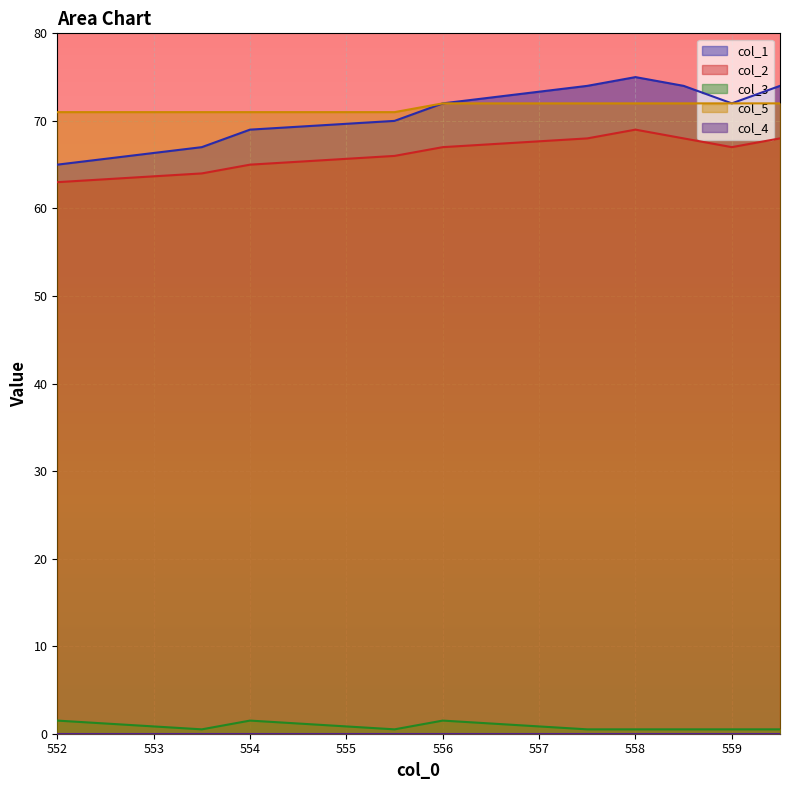

Rank the categories by col_5 value from highest to lowest.

556.0, 557.5, 558.0, 558.5, 559.0, 559.5, 552.0, 553.5, 554.0, 555.5